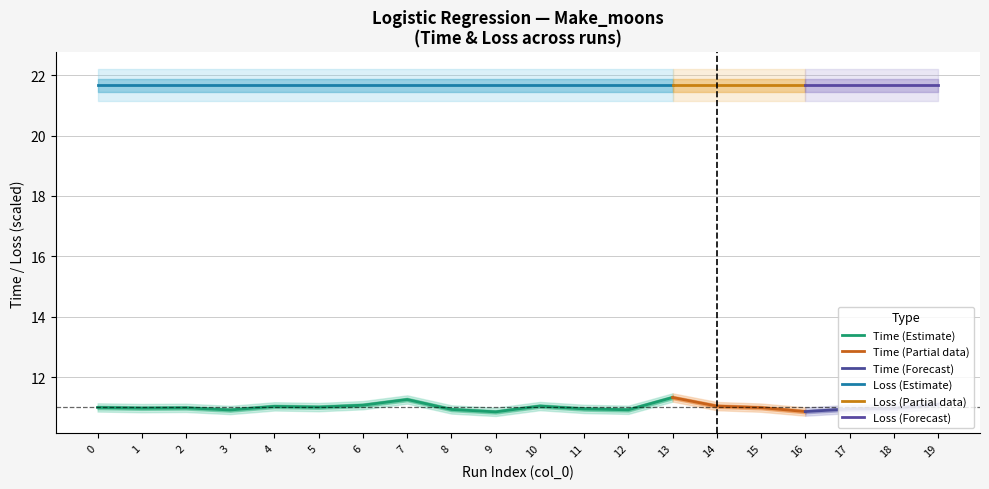

What is the average value of the Time series?

11.0